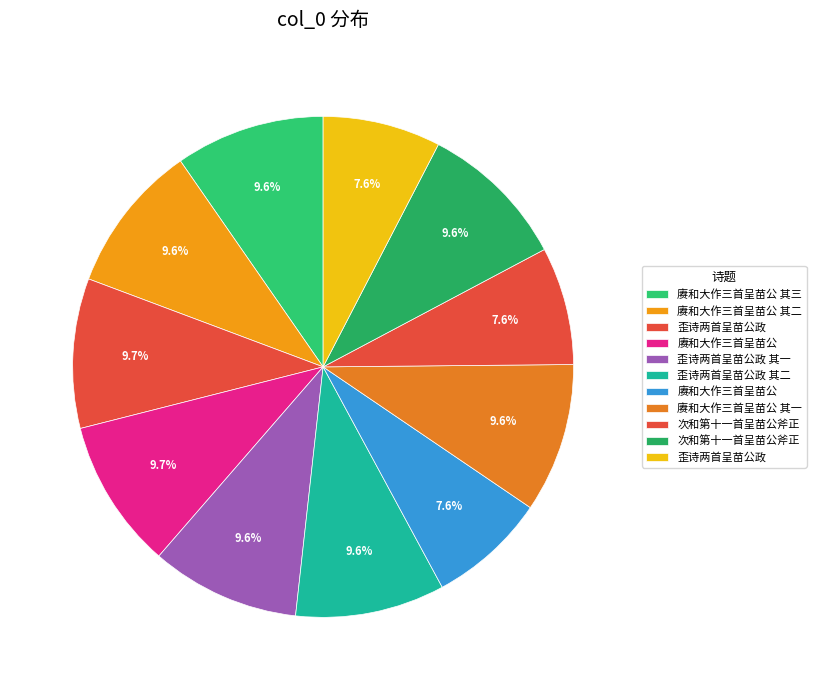

How many slices are in this pie chart?

11